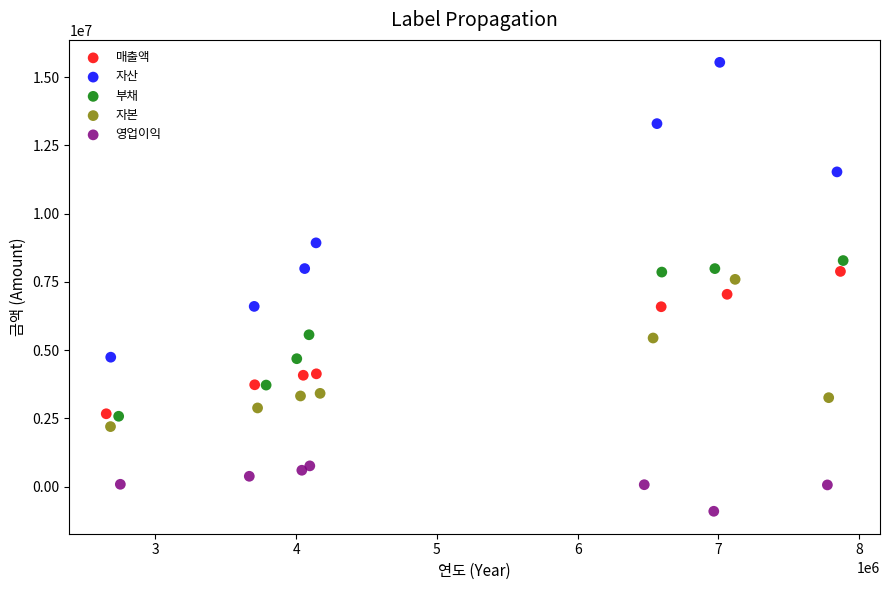

Which series has the largest Y range (max minus min)?

자산